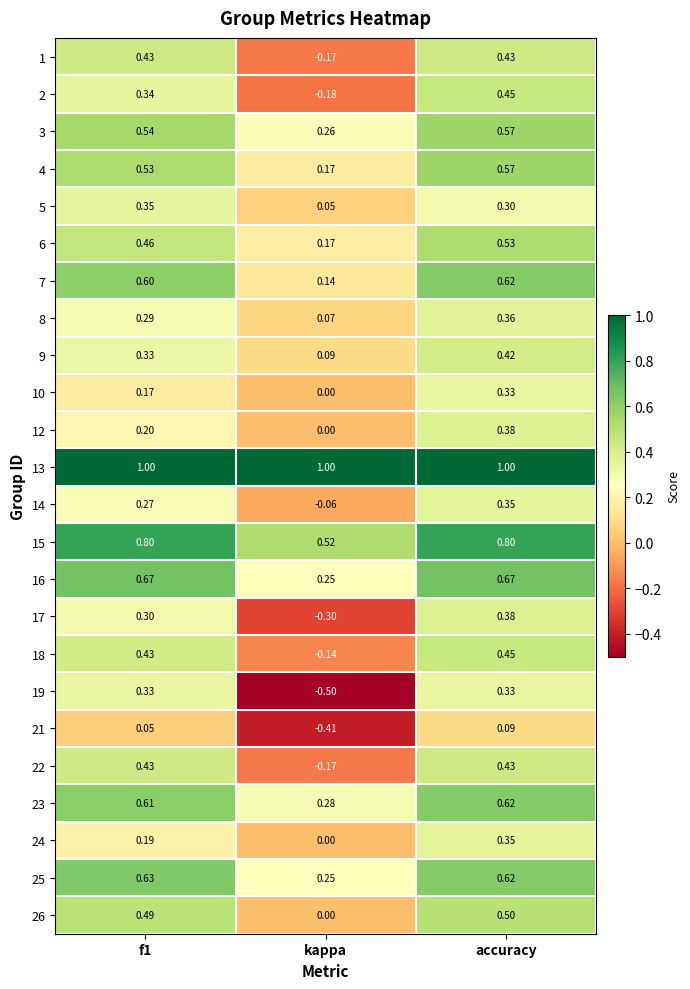

Which series has the widest spread of values?

19